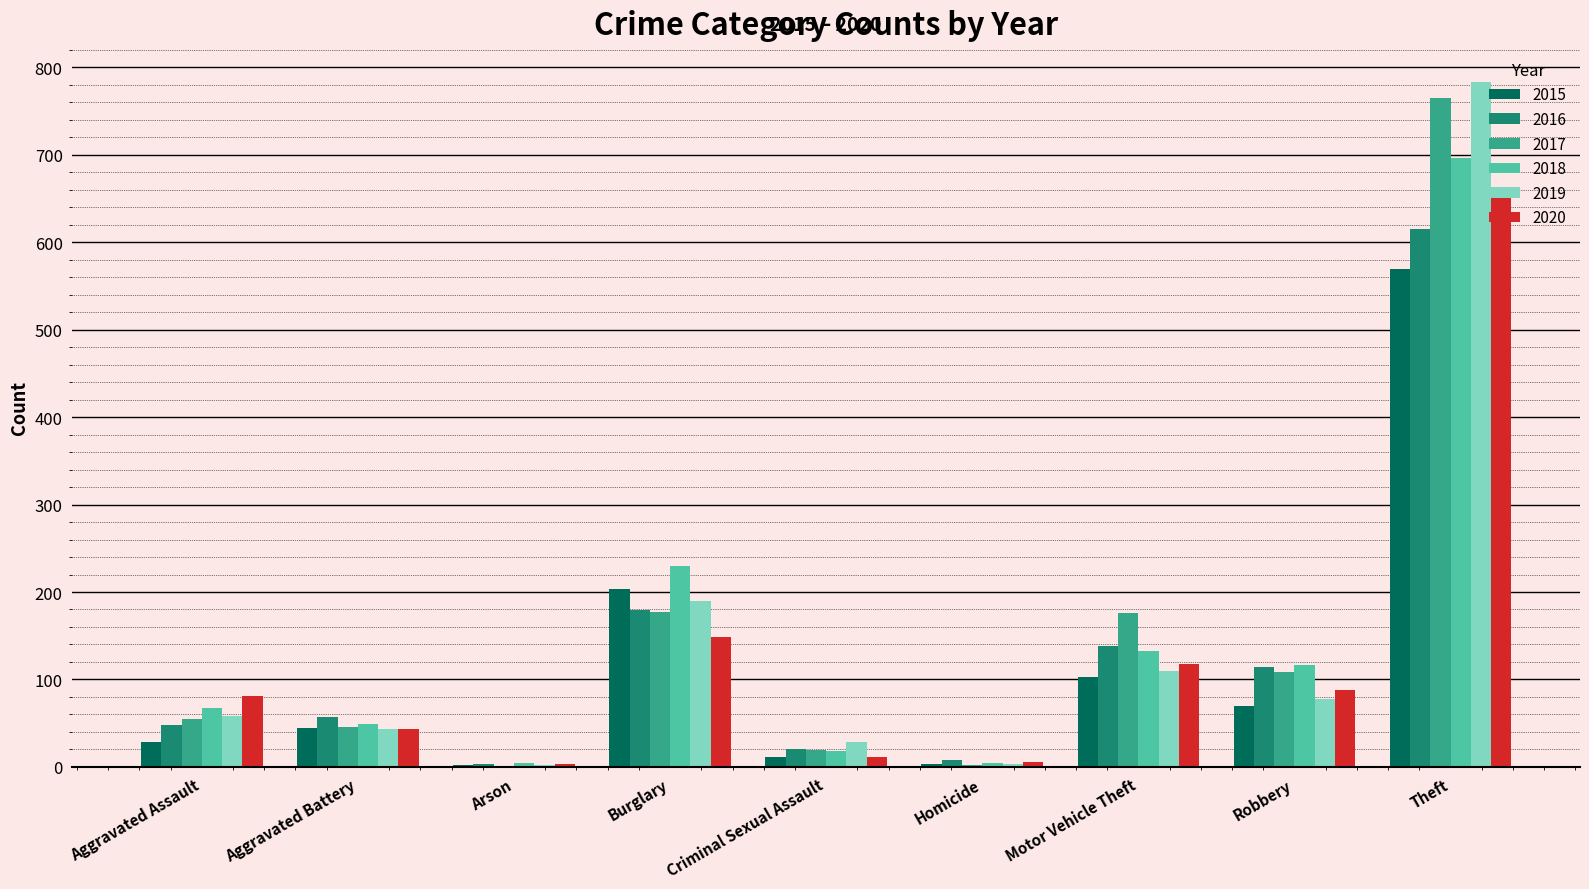

What is the sum of the 2018 values at Aggravated Battery and Theft?

745